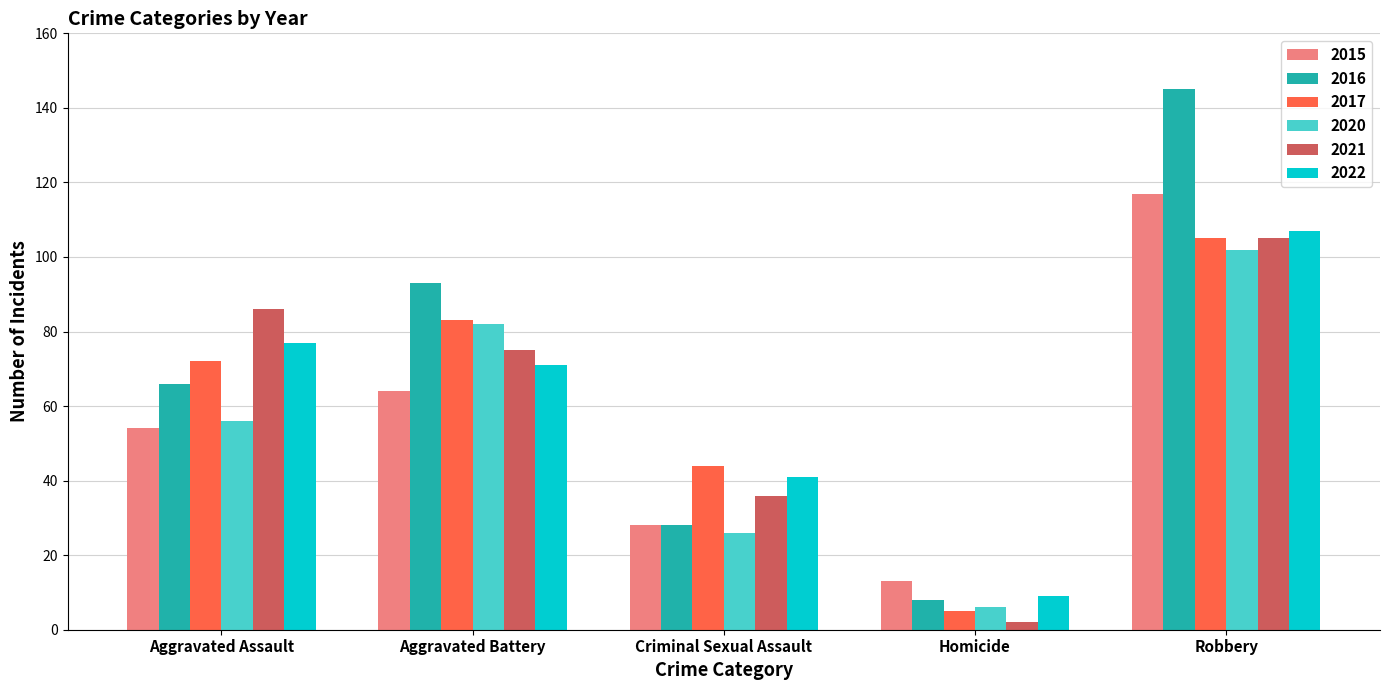

Between Aggravated Assault and Criminal Sexual Assault, which series saw the biggest shift?

2021